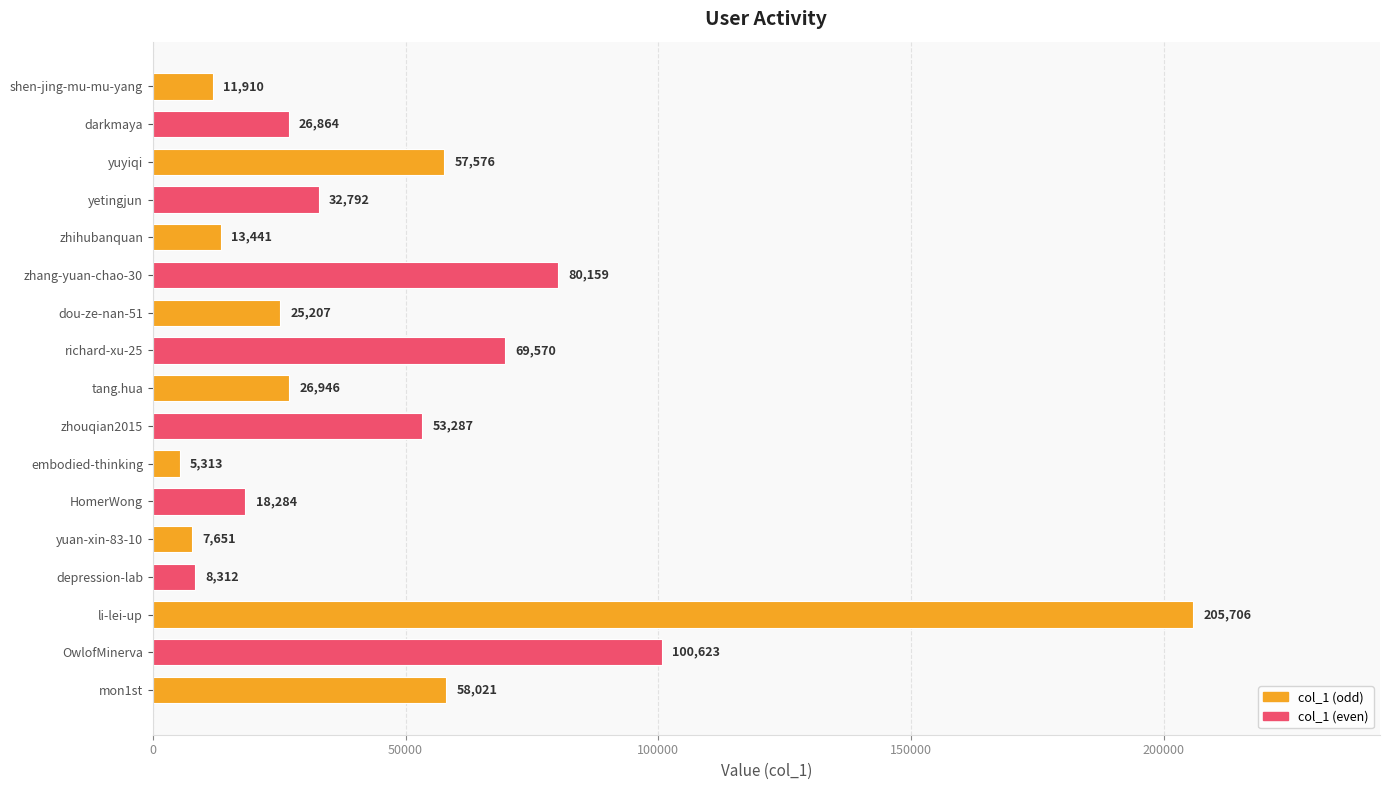

Read the value at embodied-thinking, to the nearest 100.

5300